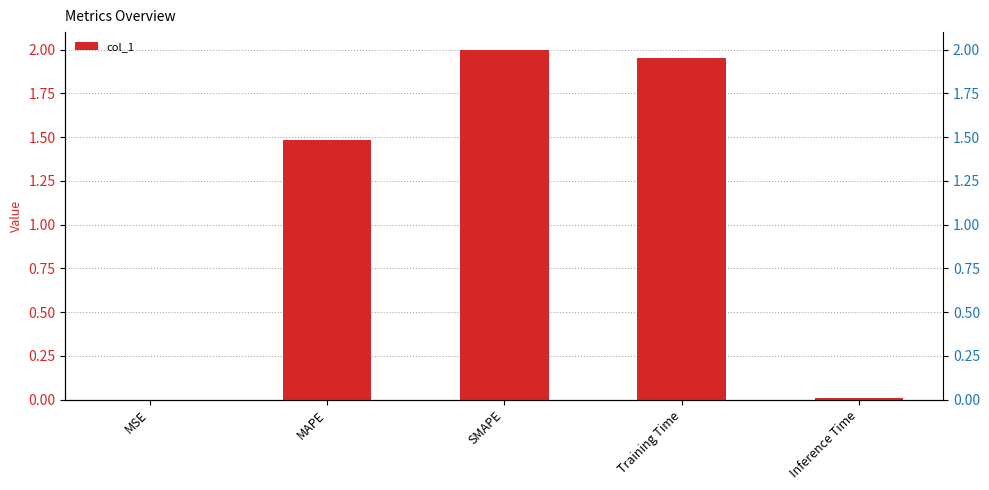

Reading left to right, what are all the values shown in this chart?

0.0	1.5	2.0	2.0	0.0